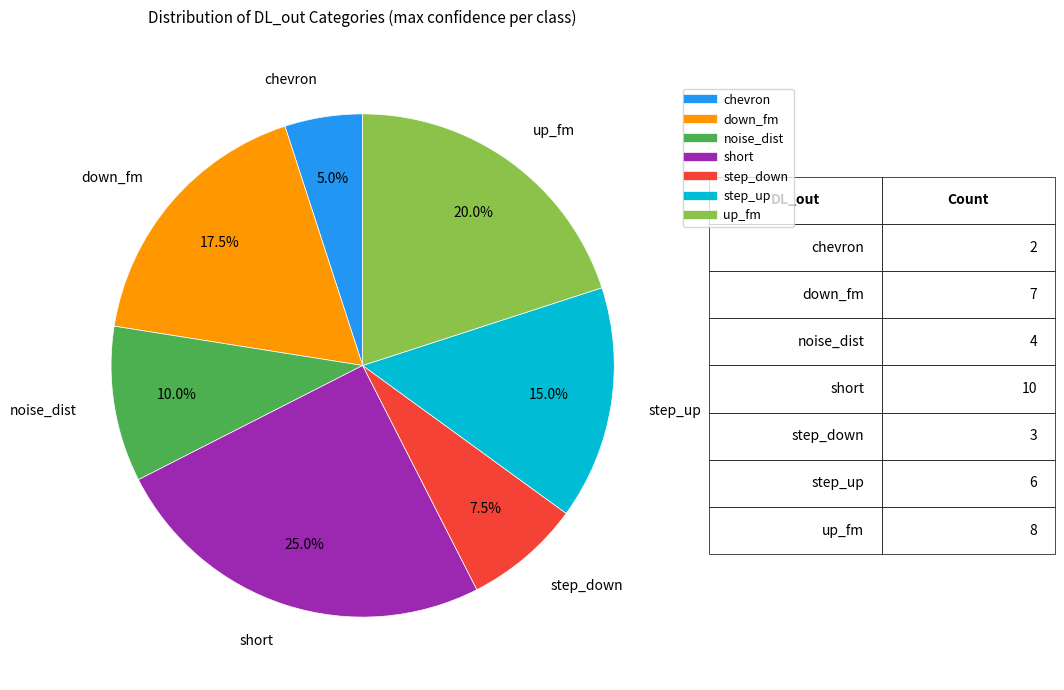

How many slices are in this pie chart?

7